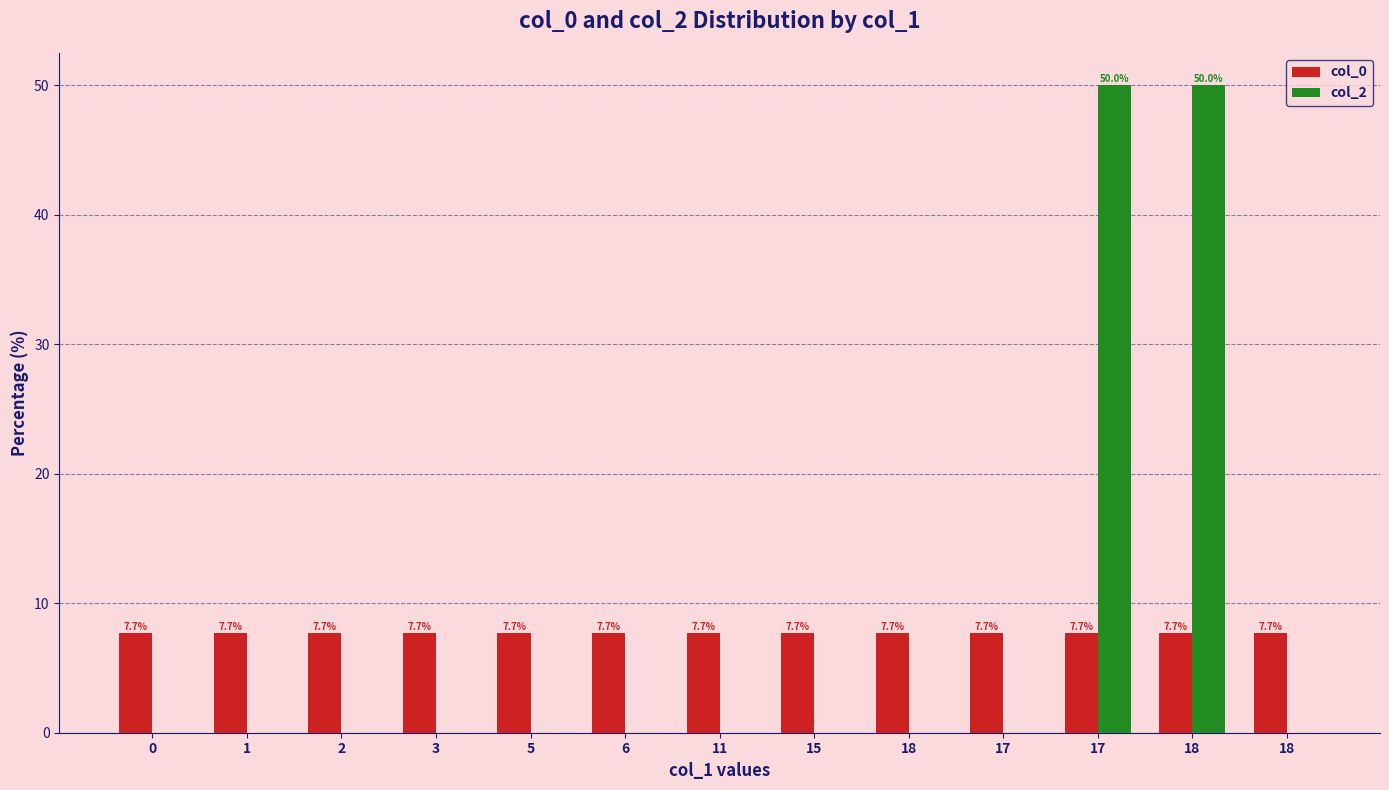

True or false: col_2 has a value of -25.6 at 18.

False